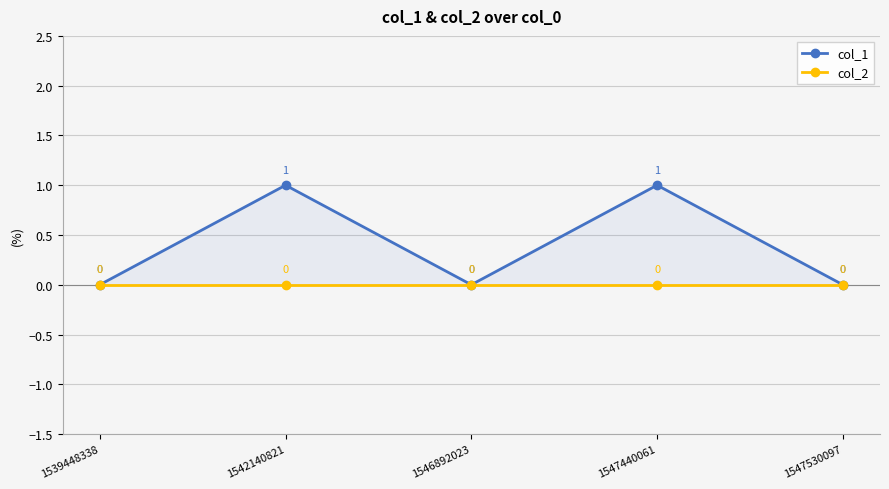

True or false: col_2 and col_1 intersect in this chart.

False